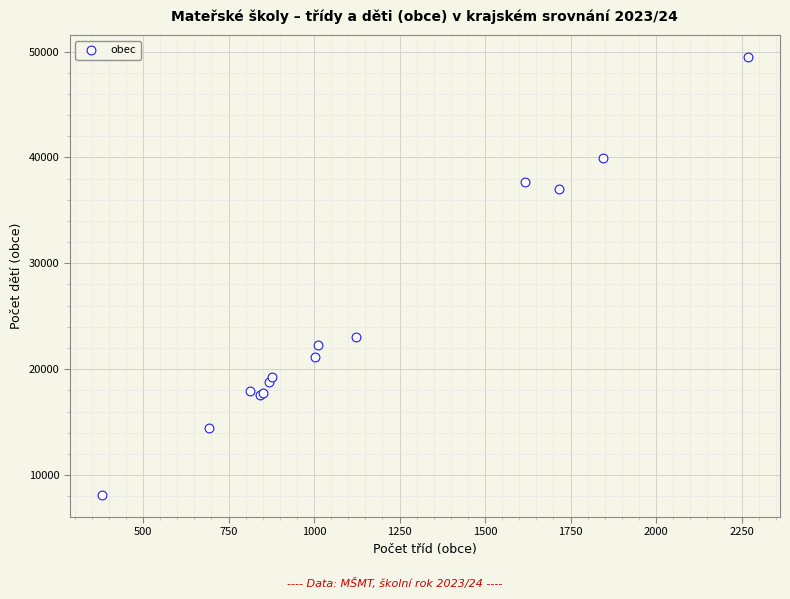

What Y value in the scatter plot is closest to 28779?

23054